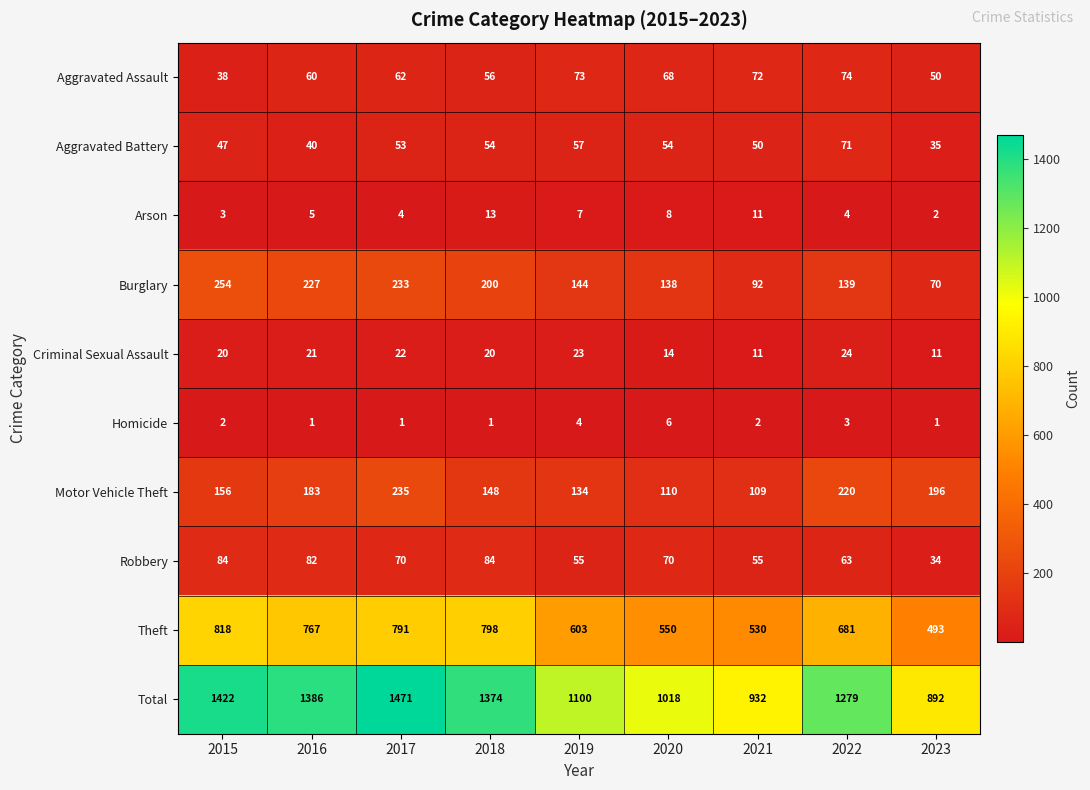

Count the Homicide values in the range 1 to 3.

7